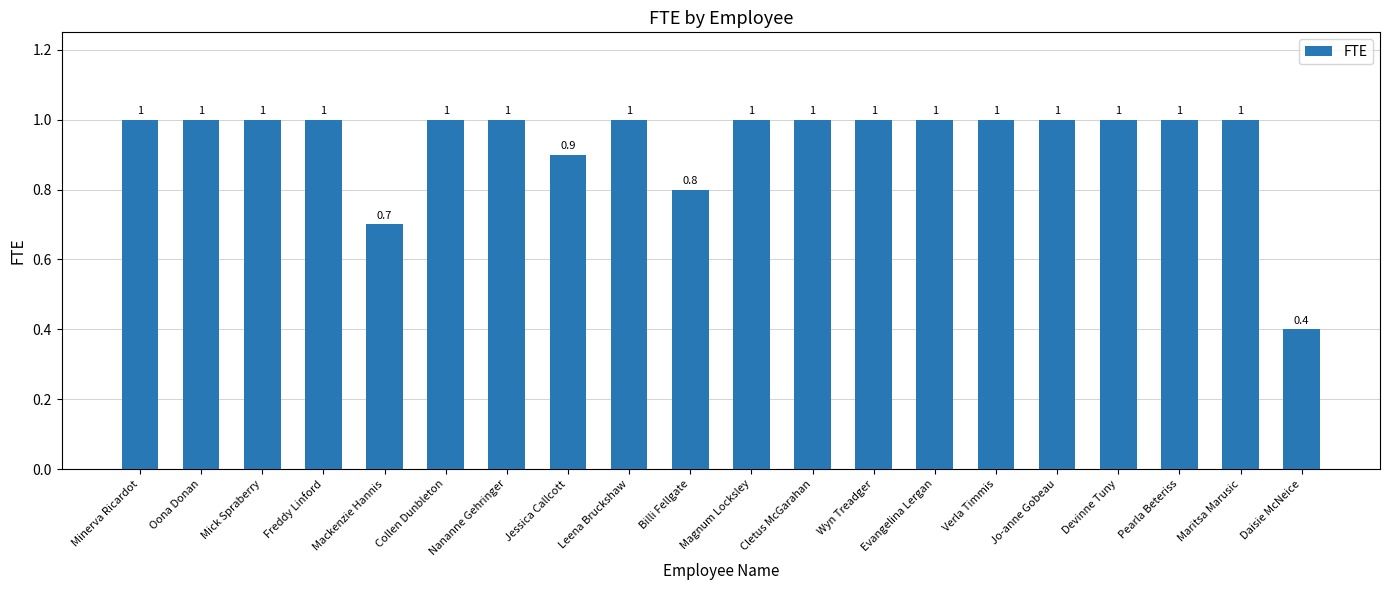

What is the label of the 17th bar from the right?

Freddy Linford